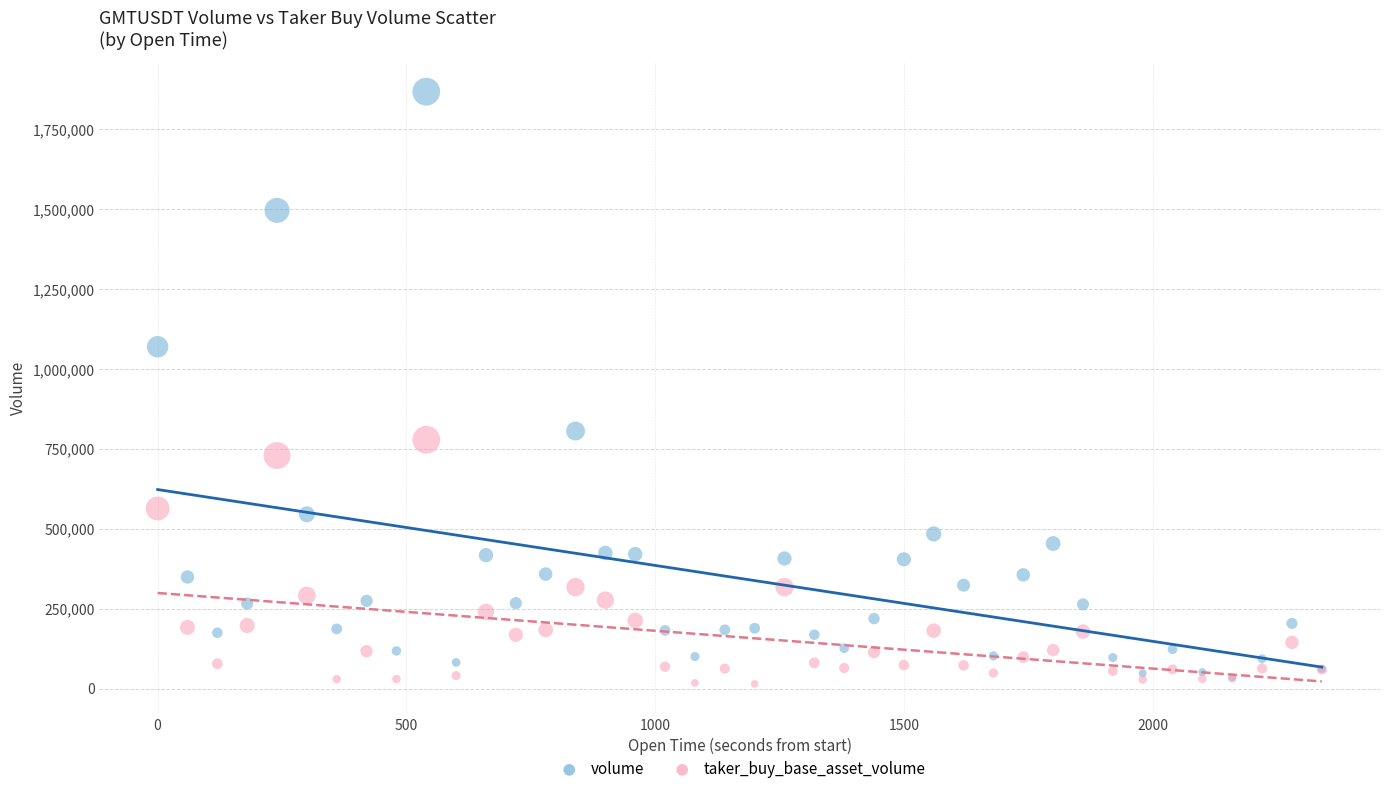

What are all the series names shown in the legend?

volume, taker_buy_base_asset_volume